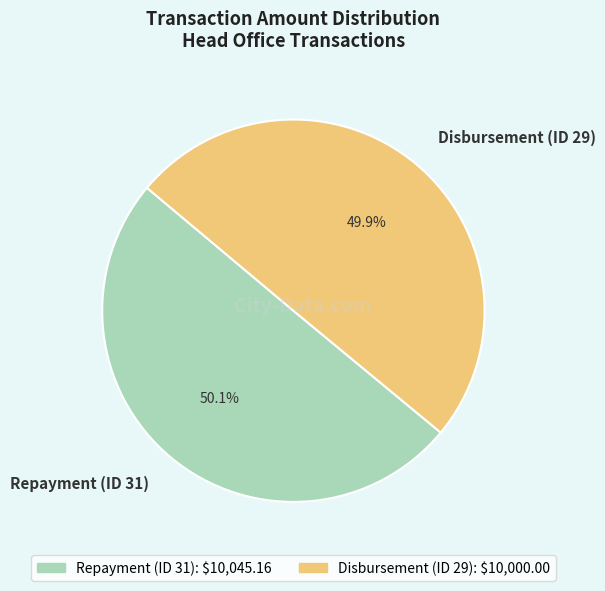

Combined, do Repayment (ID 31) and Disbursement (ID 29) account for over 50%?

Yes